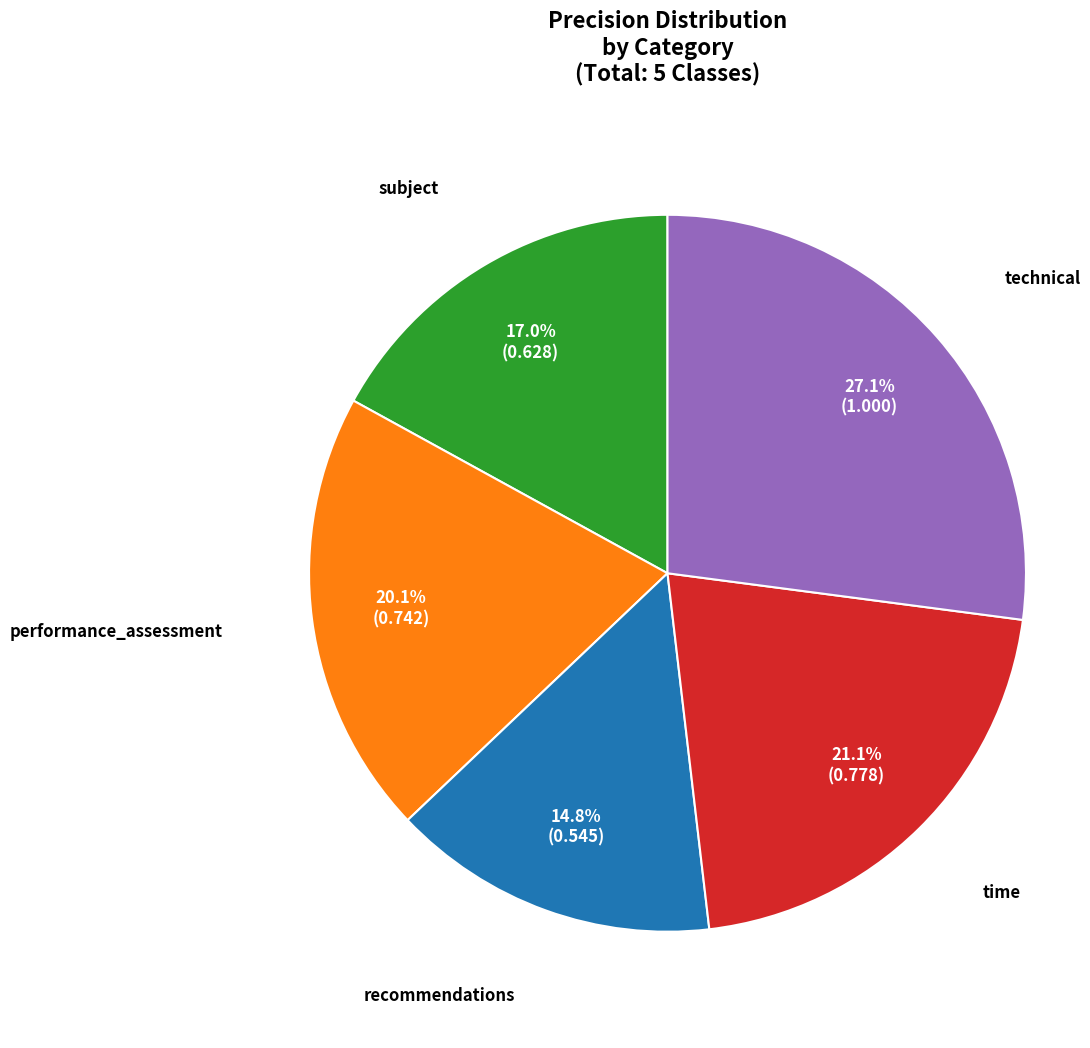

Is there any slice that represents more than half of the pie?

No